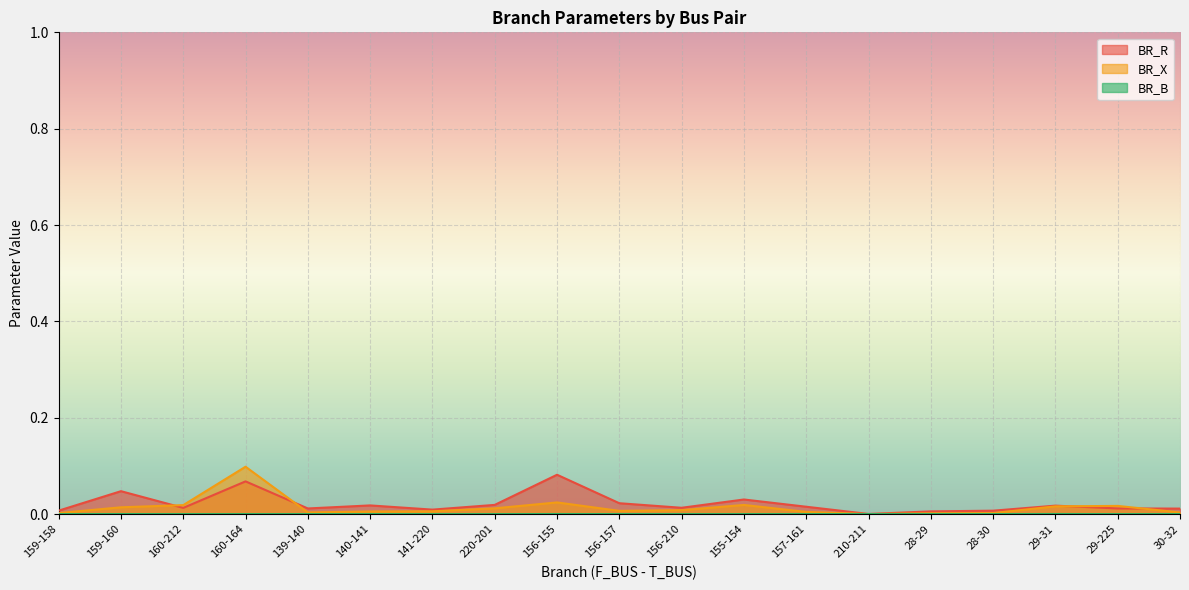

How many lines are shown in the chart?

3